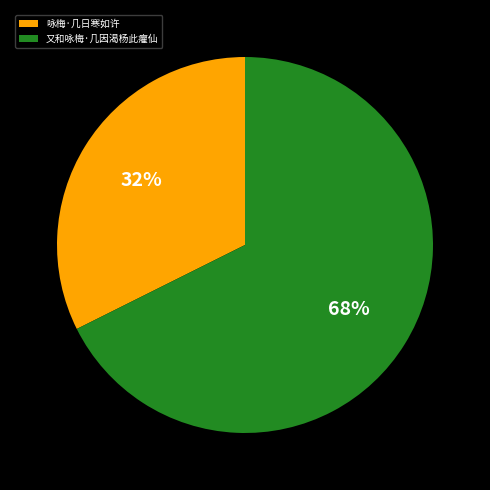

Do 又和咏梅·几因渴杨此癯仙 and 咏梅·几日寒如许 together represent more than half of the pie?

Yes